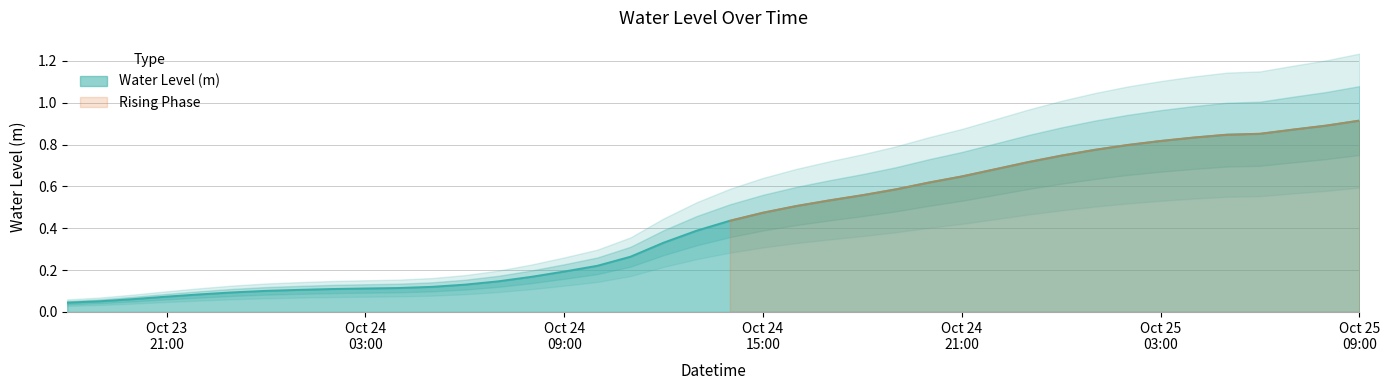

What is the value of the 20th point from the left?

0.4